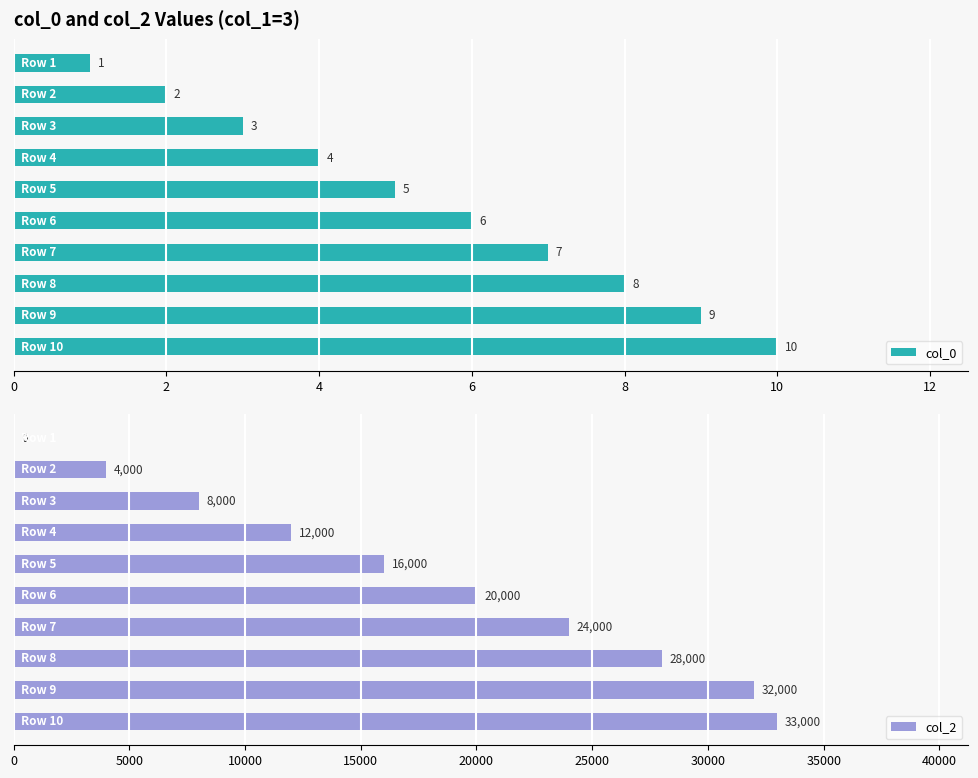

How many bars are there in total?

20